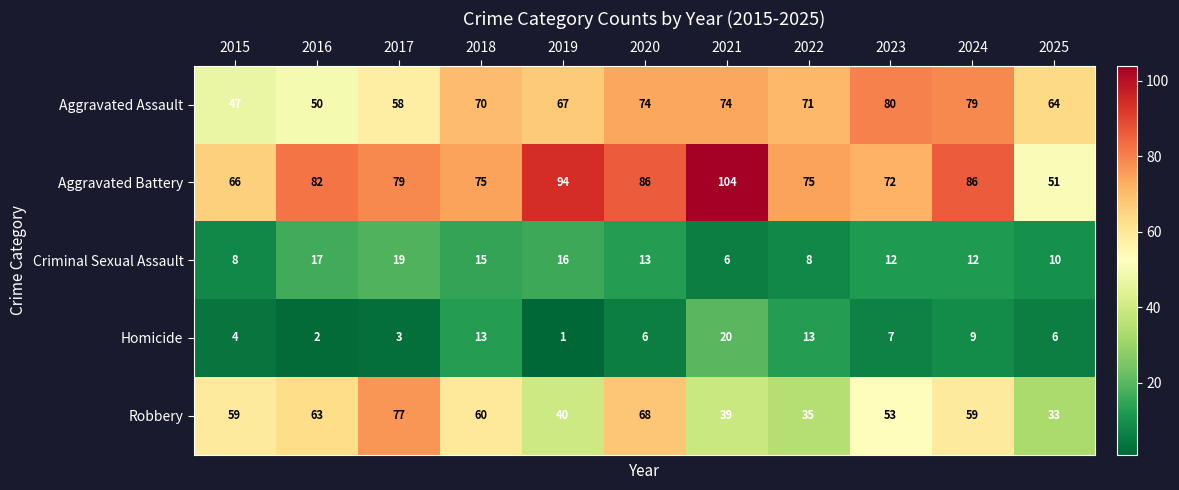

The value of Robbery at 2016 is 63. True or false?

True